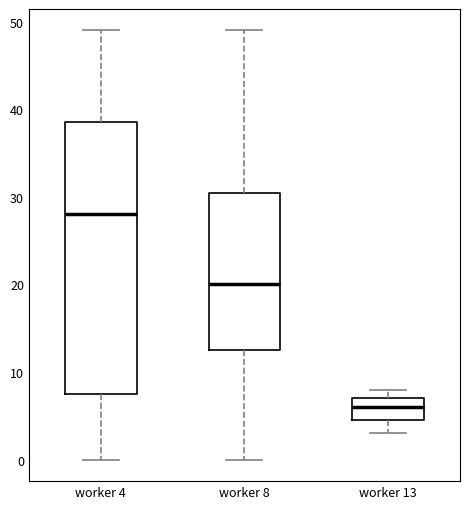

Which box's median line is the highest?

worker 4